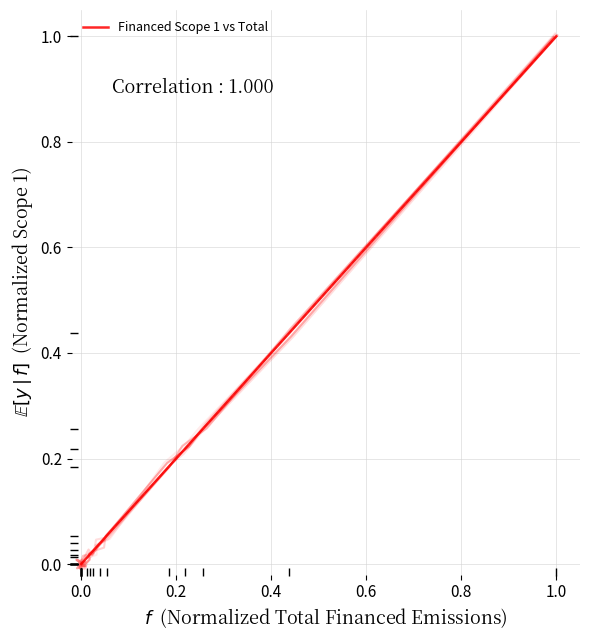

How many distinct data groups are displayed?

1